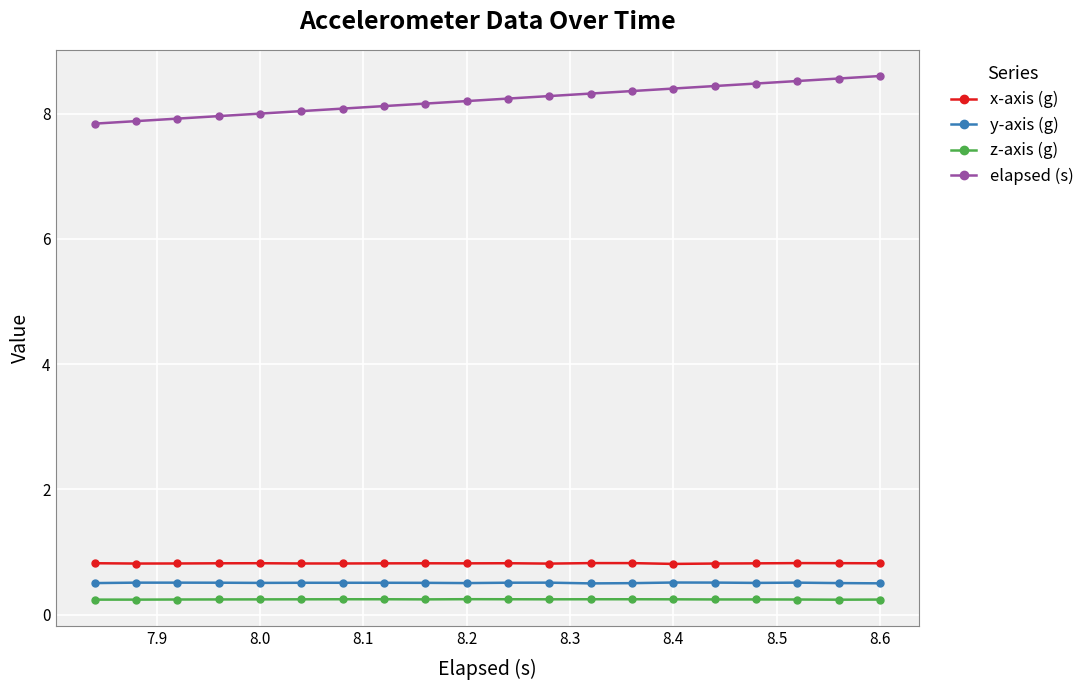

What are all the series names shown in the legend?

x-axis (g), y-axis (g), z-axis (g), elapsed (s)